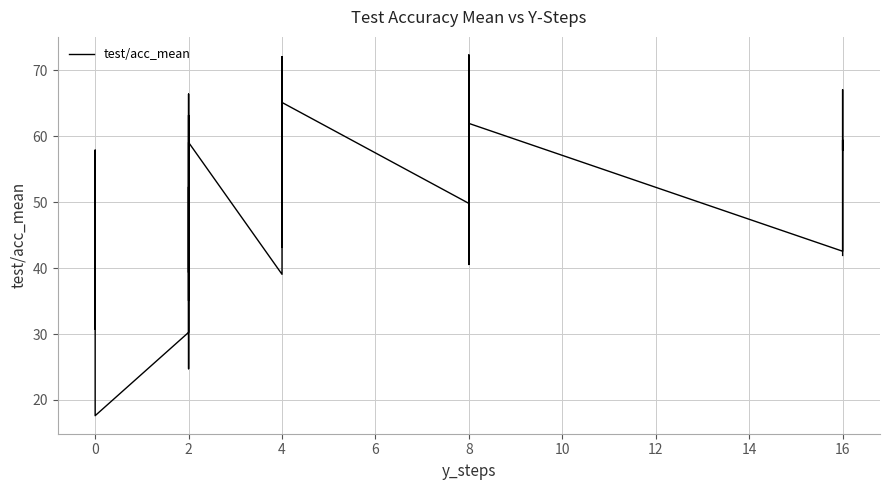

How many series are shown in this chart?

1